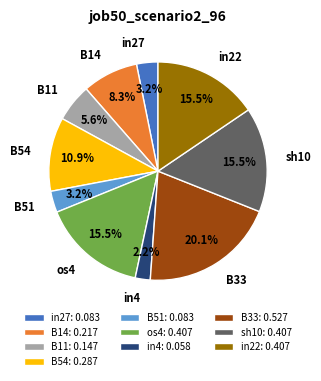

What is the total percentage of sh10 and in27?

18.7%